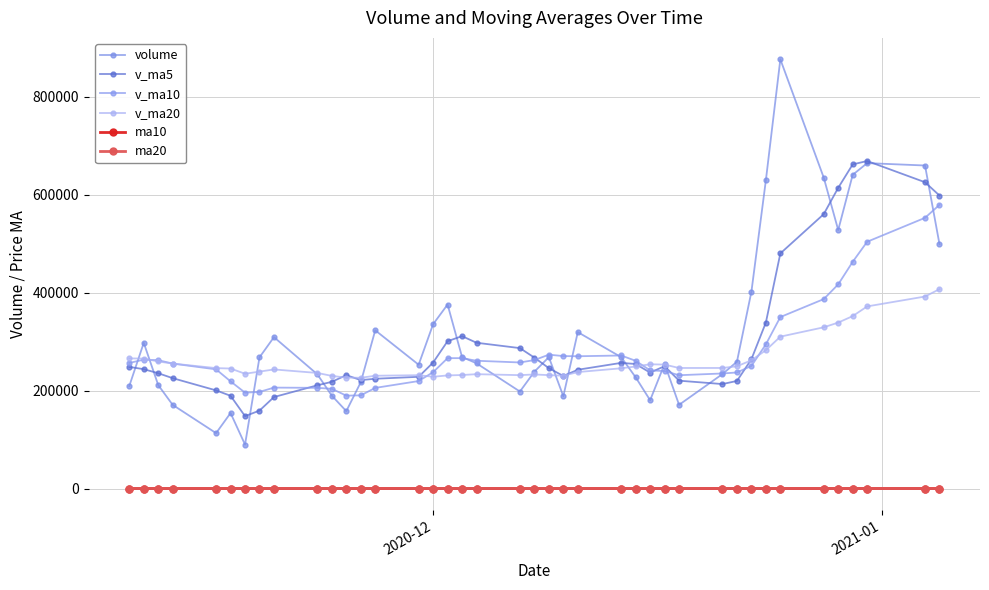

How many lines are shown in the chart?

6